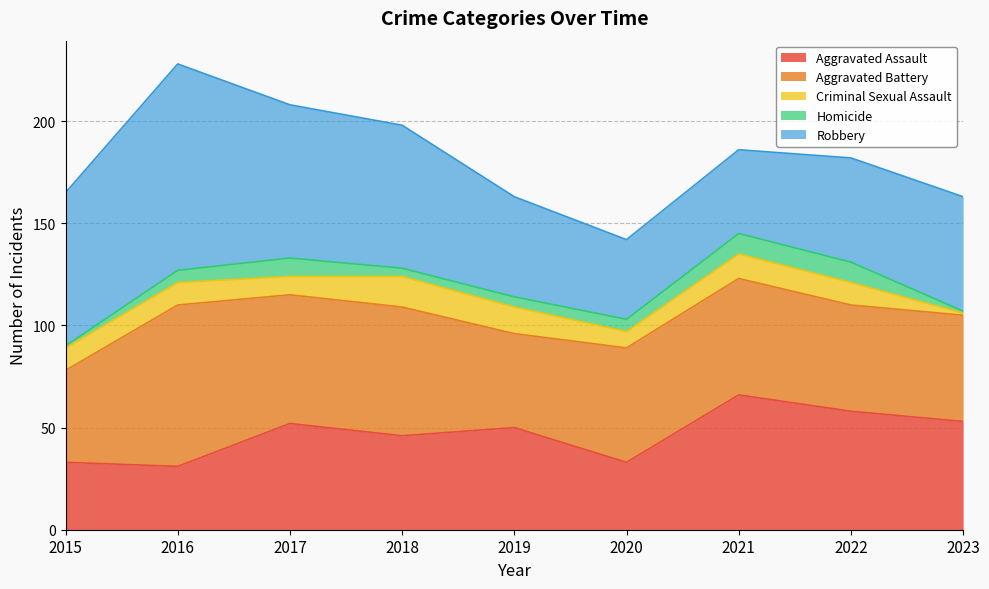

Between 2015 and 2016, which series saw the biggest shift?

Aggravated Battery